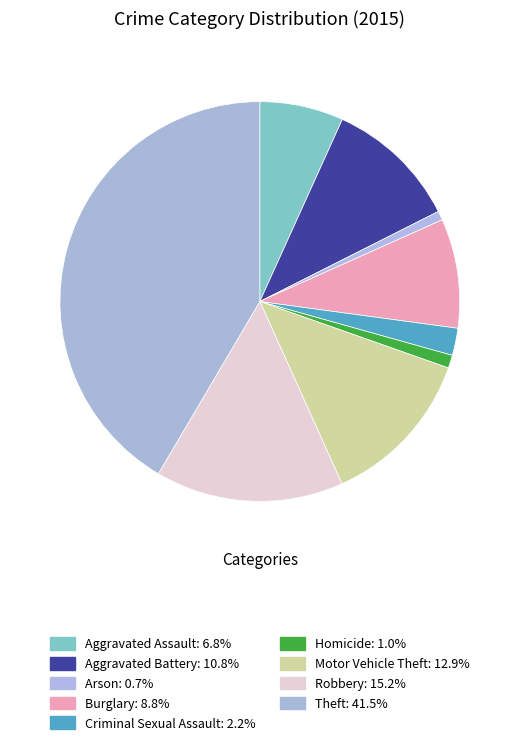

Count the number of slices in the pie.

9